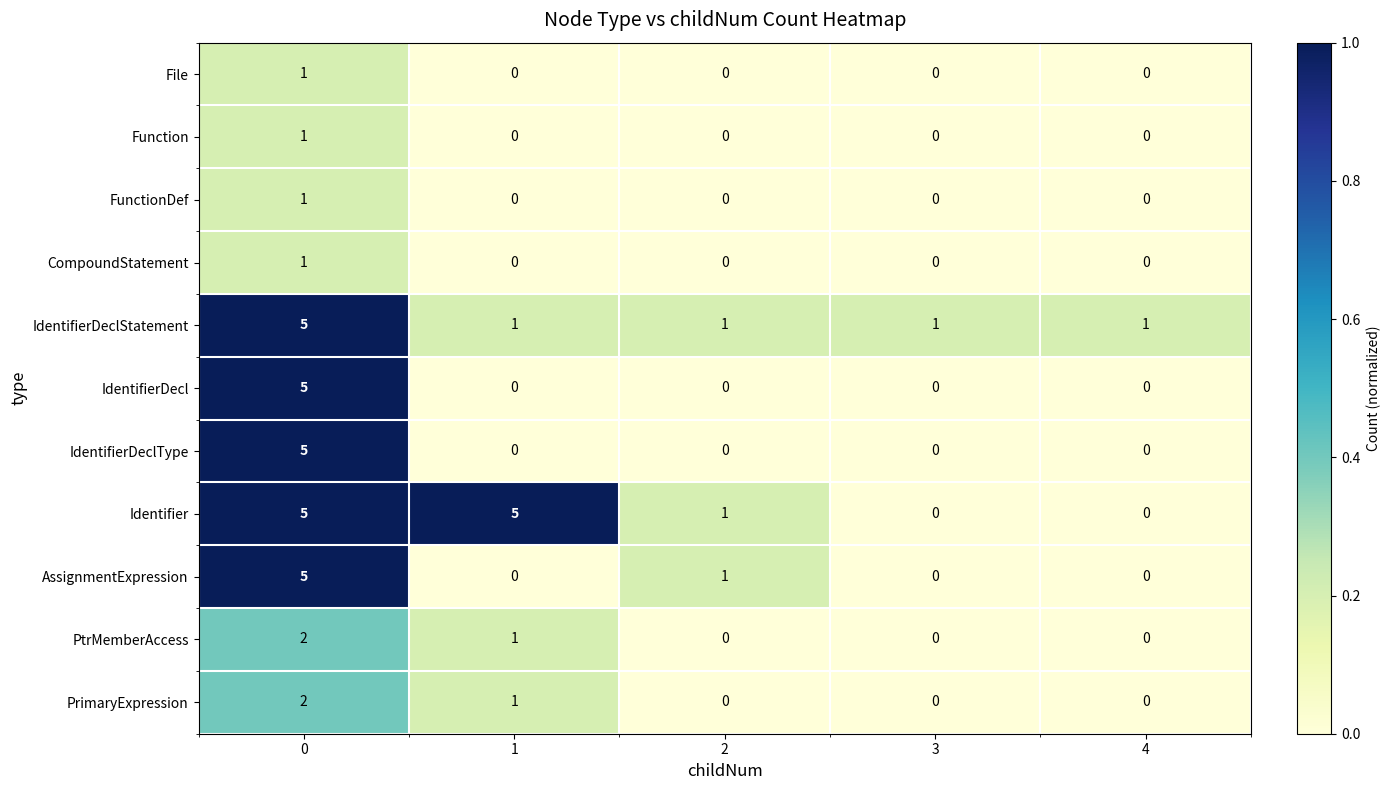

How many positive values does the IdentifierDecl series have?

1